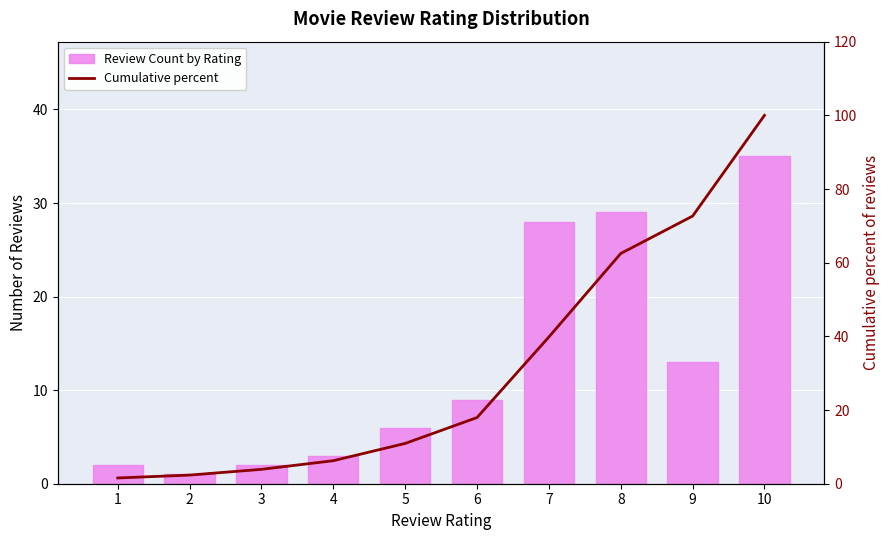

Reading left to right, transcribe all the data shown in this chart.

Review Count by Rating: 2.0	1.0	2.0	3.0	6.0	9.0	28.0	29.0	13.0	35.0
Cumulative percent: 1.6	2.3	3.9	6.2	10.9	18.0	39.8	62.5	72.7	100.0